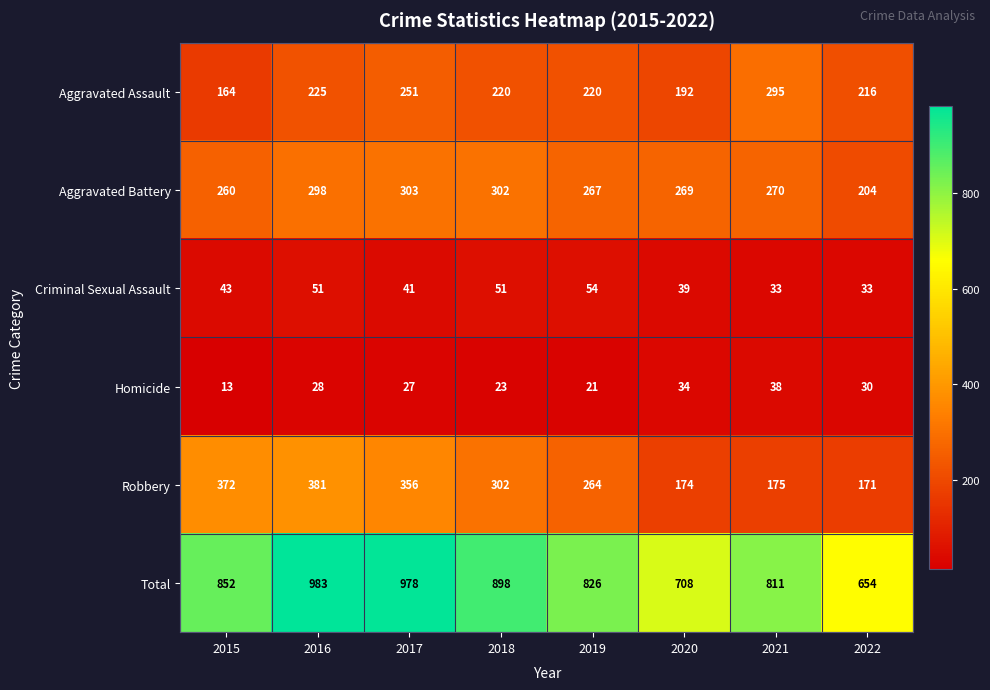

Rank the series by their maximum value, from highest to lowest.

Total, Robbery, Aggravated Battery, Aggravated Assault, Criminal Sexual Assault, Homicide